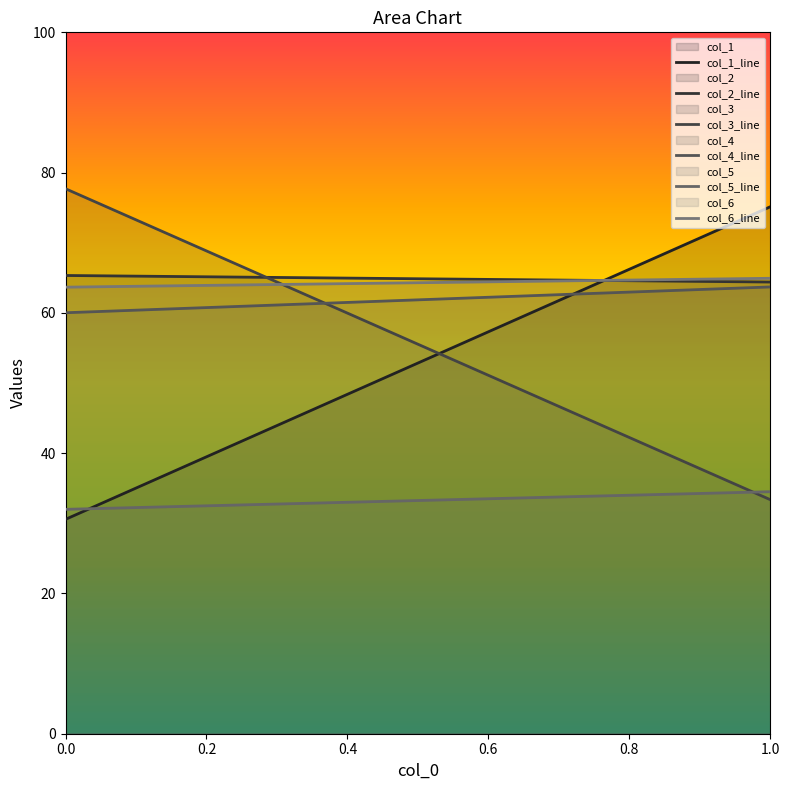

How many lines are shown in the chart?

6